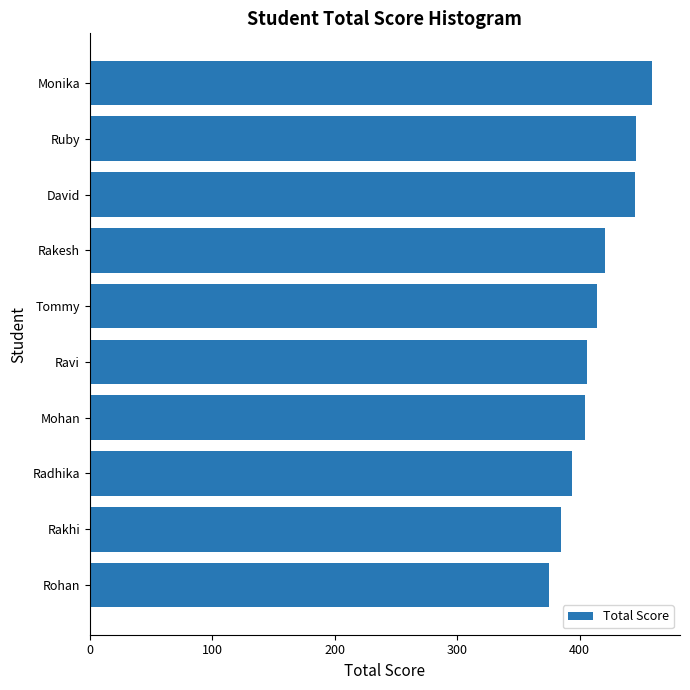

What is the difference between the maximum and minimum values?

84